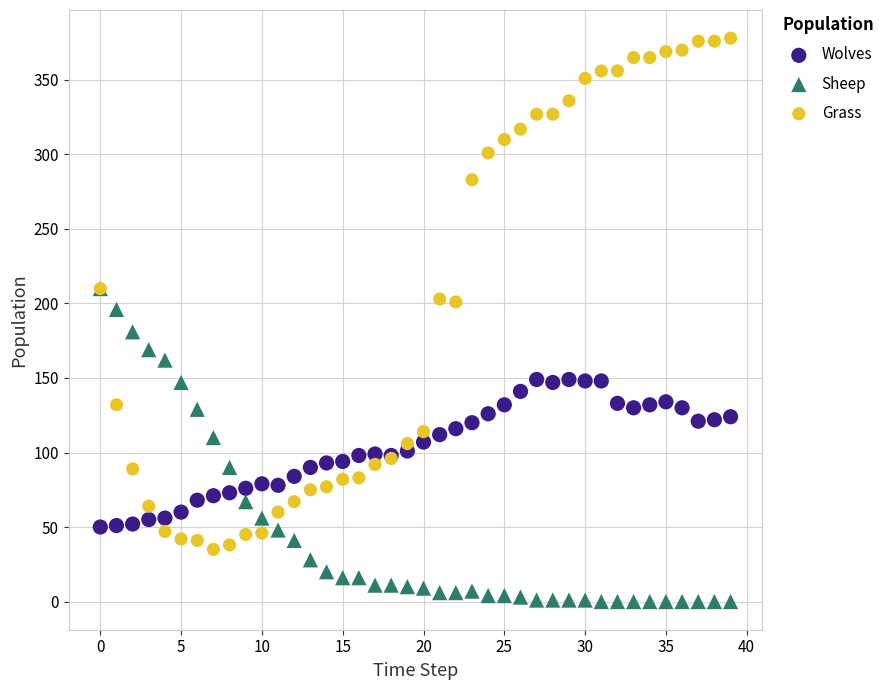

What are all the series names shown in the legend?

Wolves, Sheep, Grass